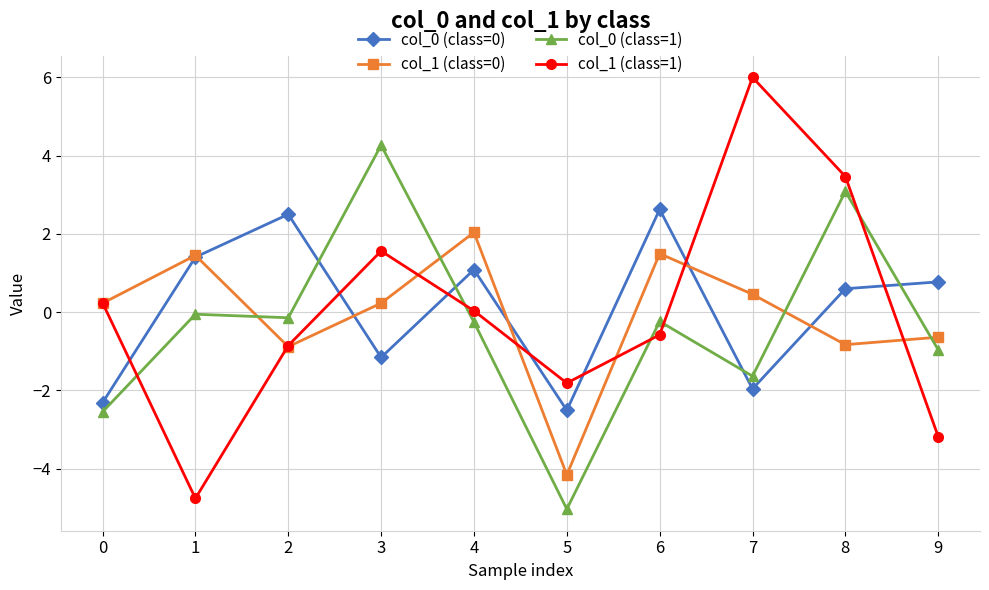

How many categories are shown in the chart?

10